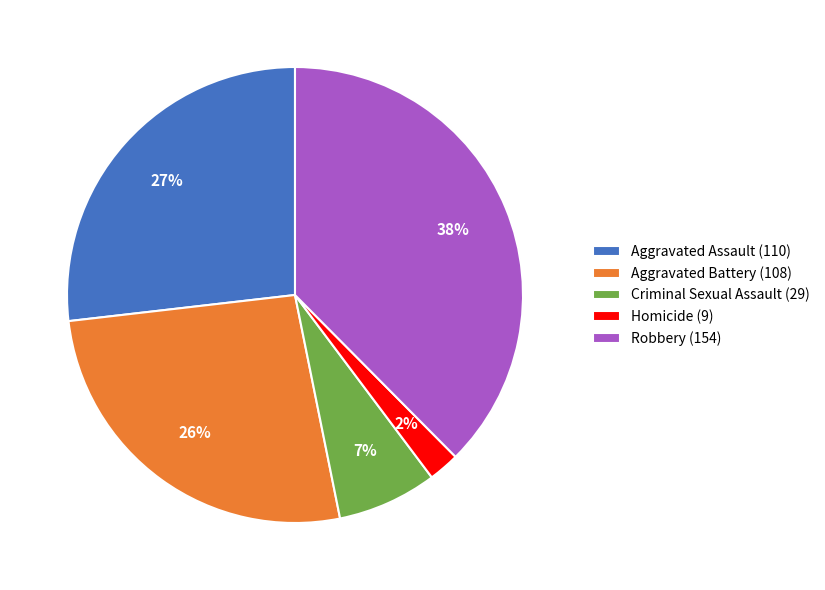

How many segments does this pie chart have?

5